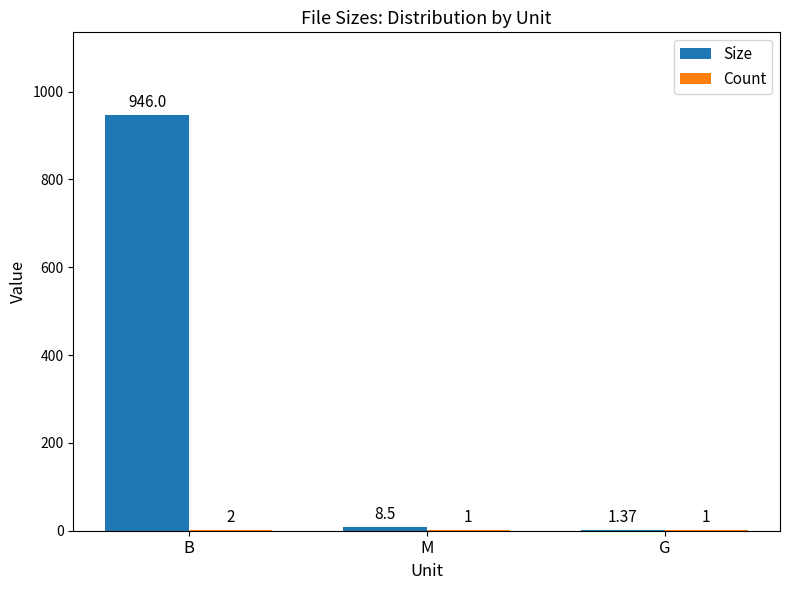

Which series changed the most between B and M?

Size